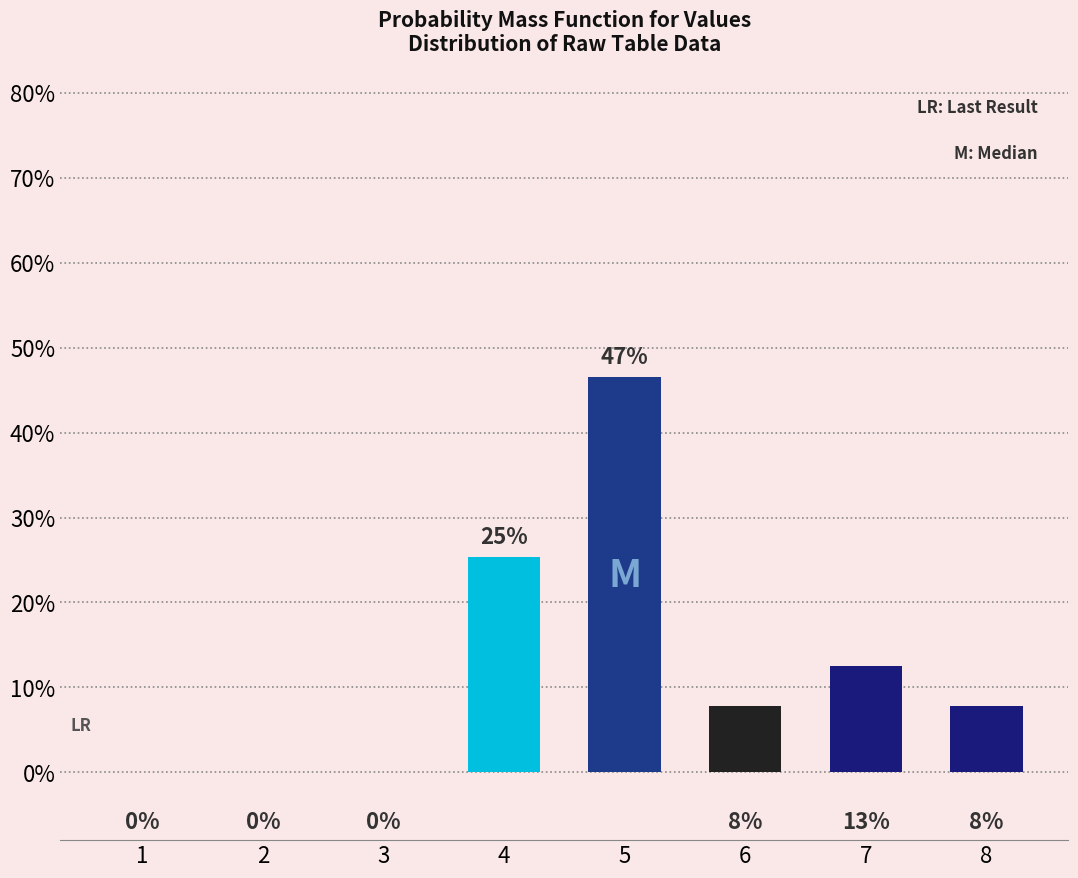

Are the bars horizontal?

No